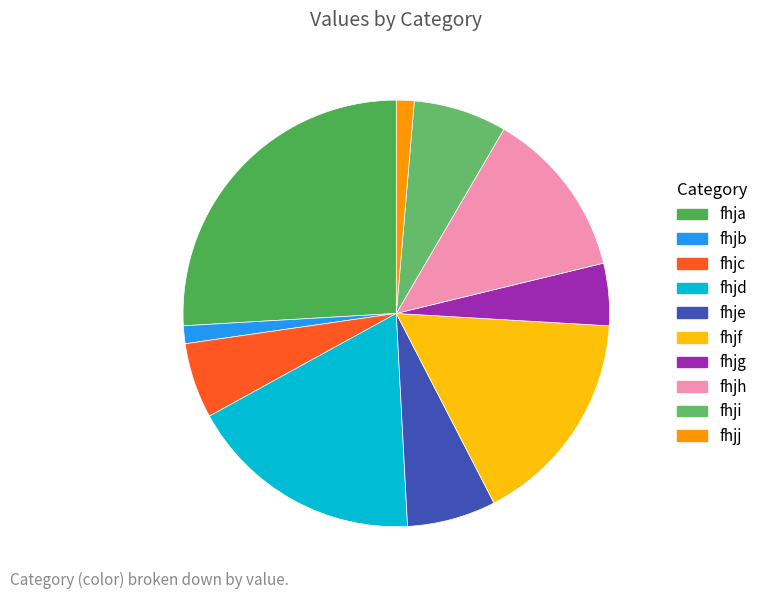

Which category has the biggest portion of the pie?

fhja